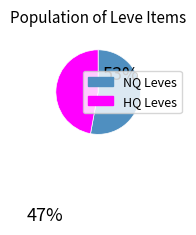

Is there a majority slice in this chart?

Yes